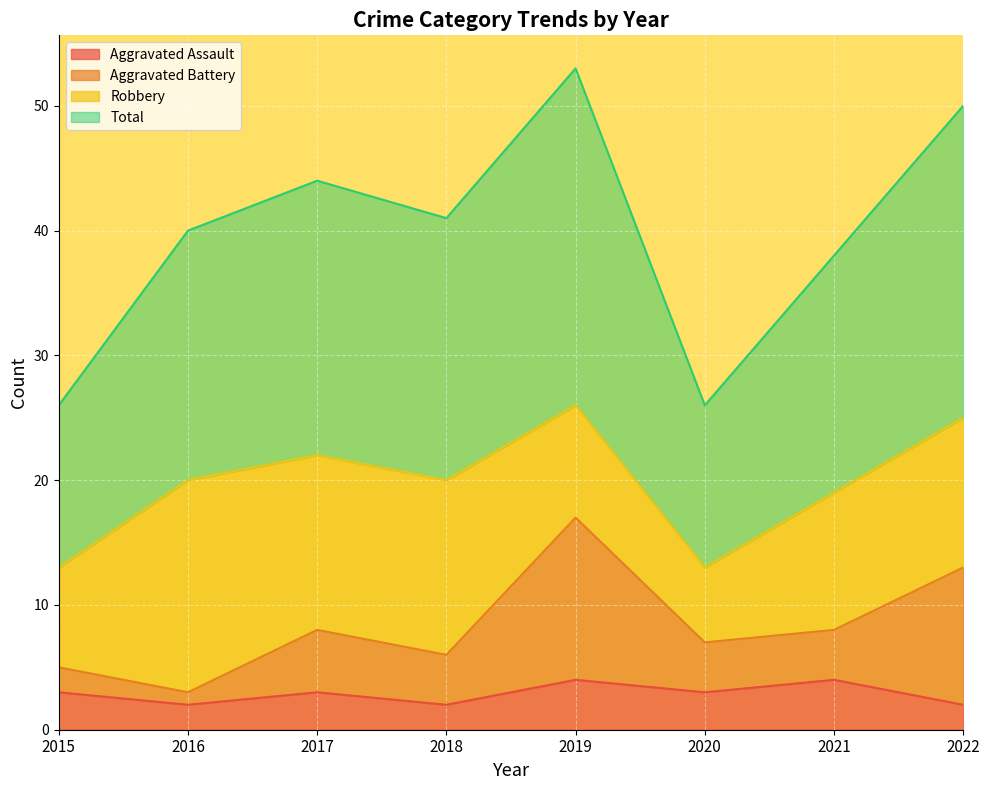

What is the highest value of the Aggravated Assault series?

4